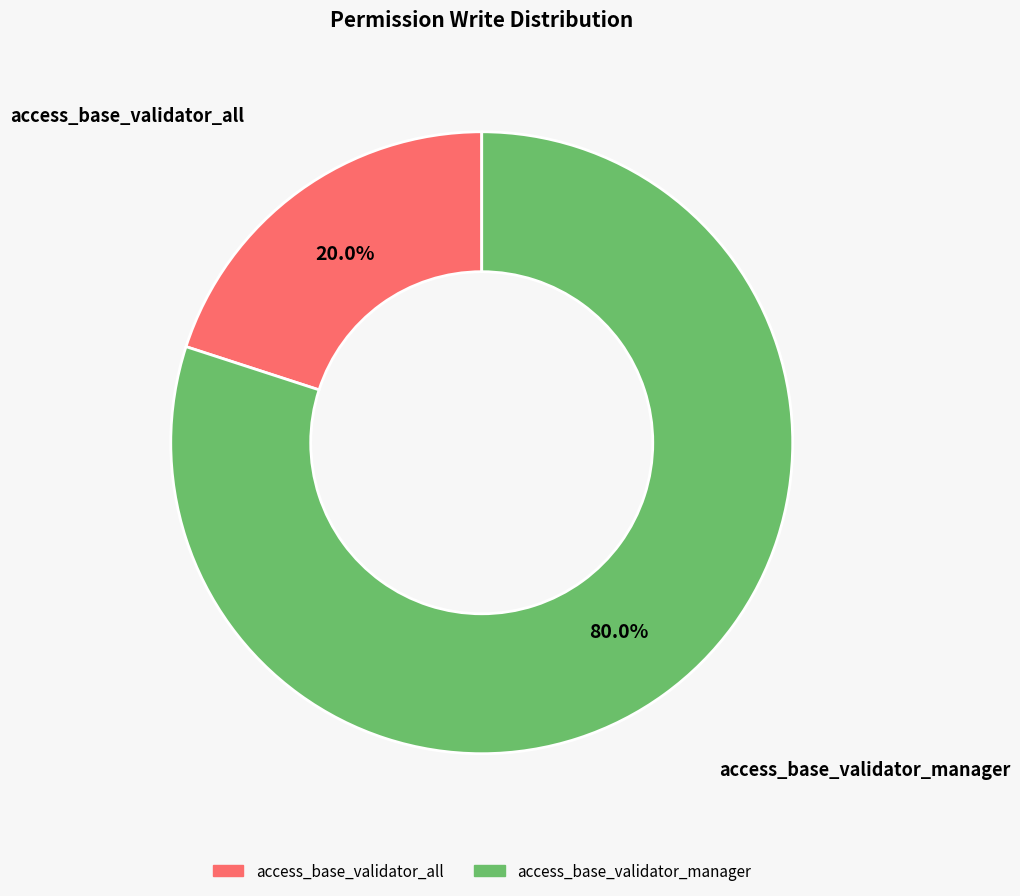

Do access_base_validator_manager and access_base_validator_all together represent more than half of the pie?

Yes